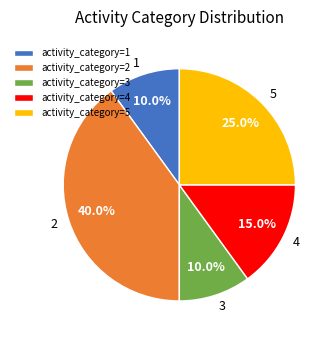

Which slice is the largest?

activity_category=2